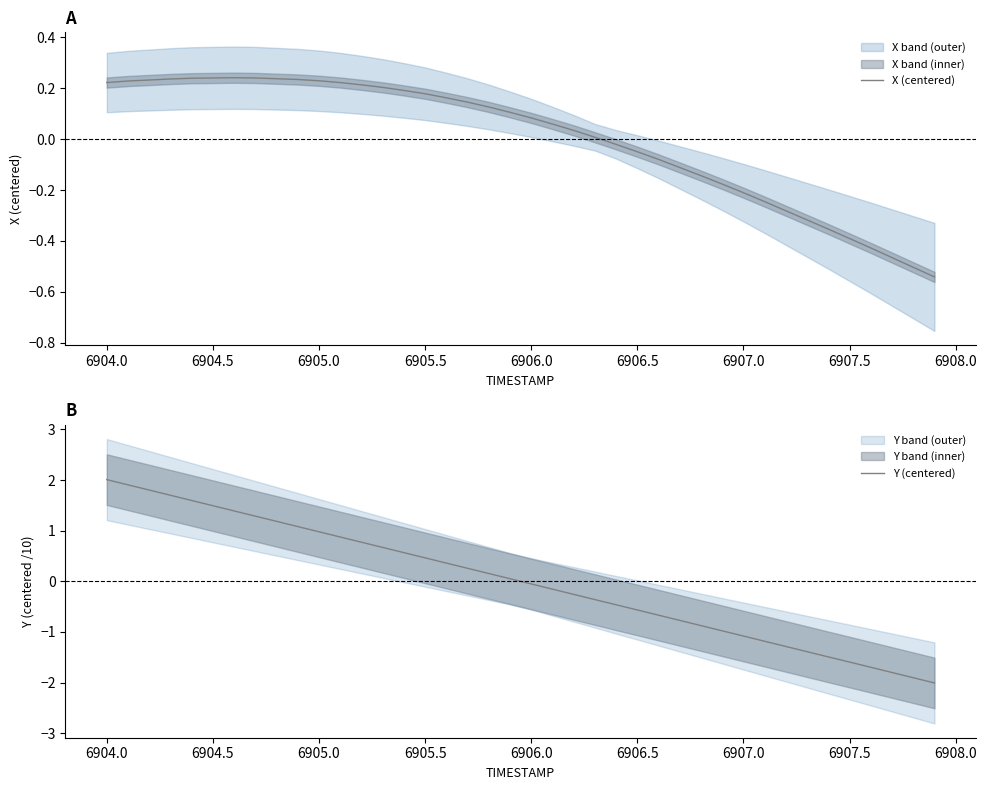

Is it true that X (centered) equals -0.4 at 6907.5?

True